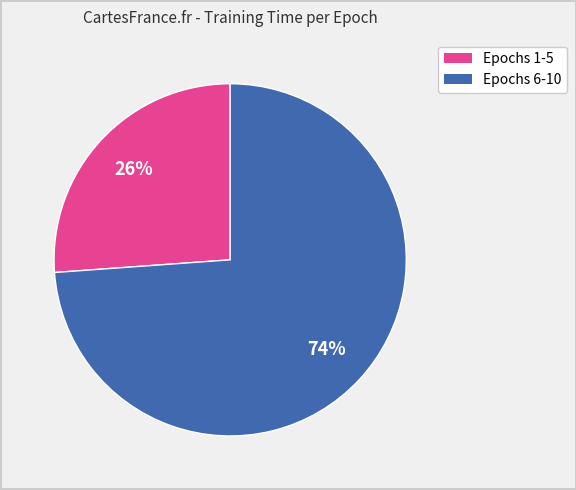

Is there any slice that represents more than half of the pie?

Yes